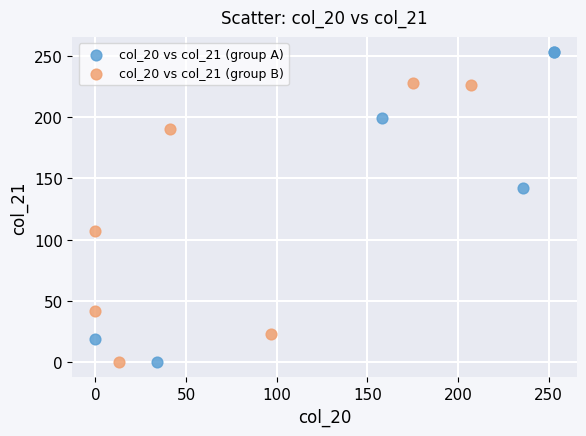

Which series has the largest Y range (max minus min)?

col_20 vs col_21 (group A)